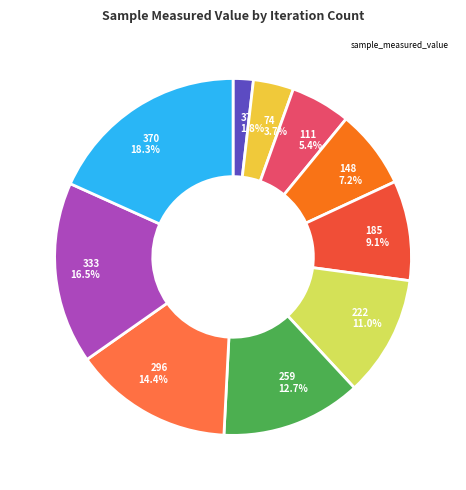

What portion of the pie excludes 37 1.8%?

98.2%